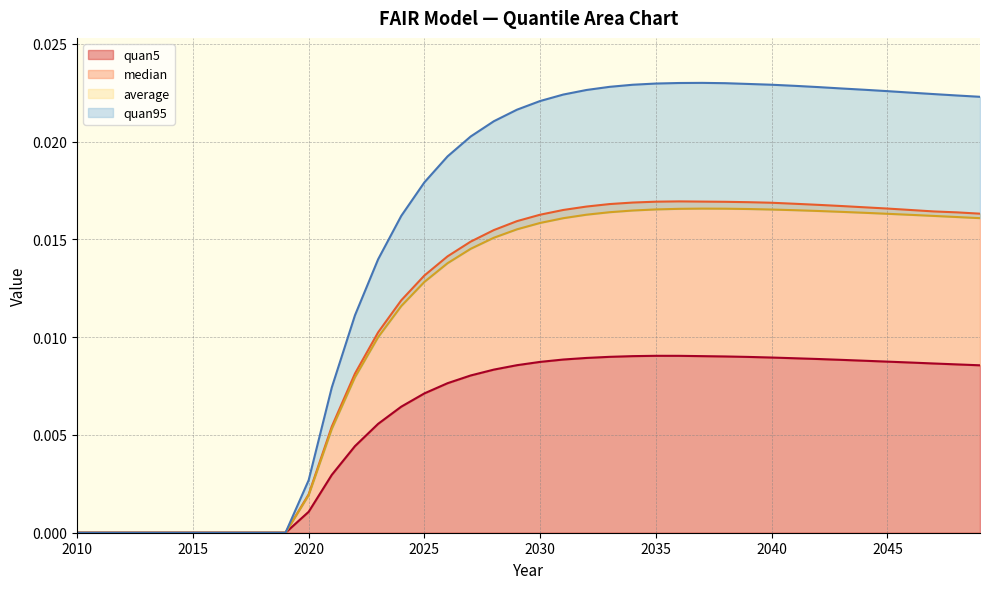

Is it true that median equals 0.0 at 2015?

True